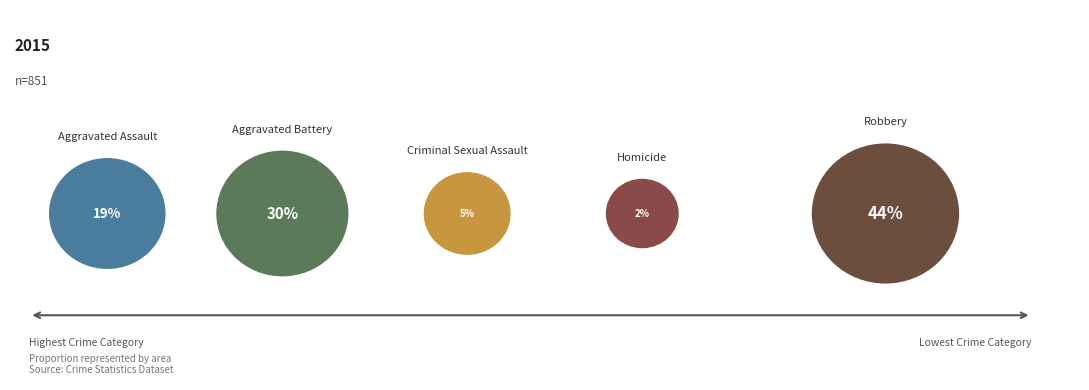

What is the total percentage of Robbery and Criminal Sexual Assault?

48.8%